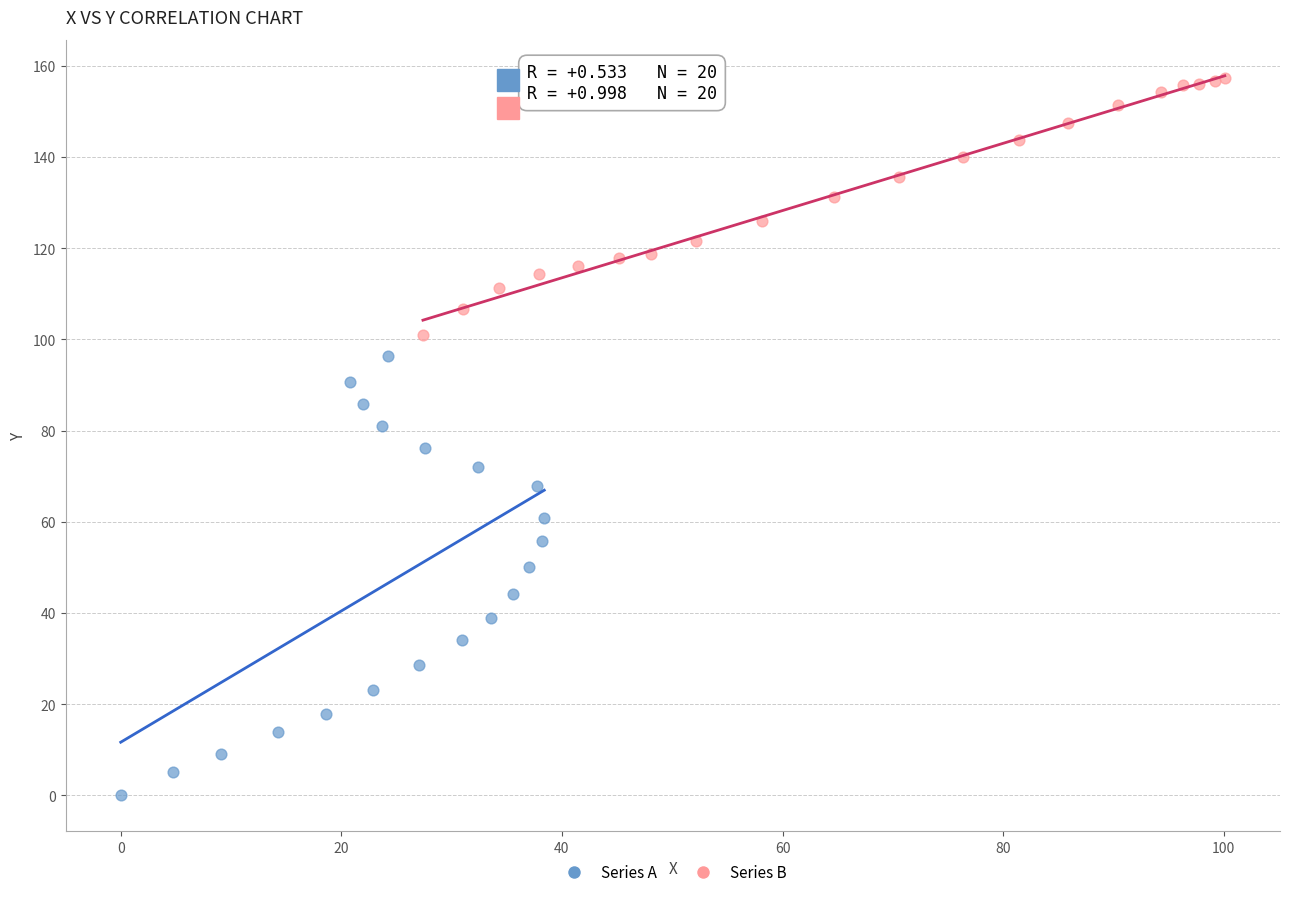

Which series has the widest spread of Y values?

Series A